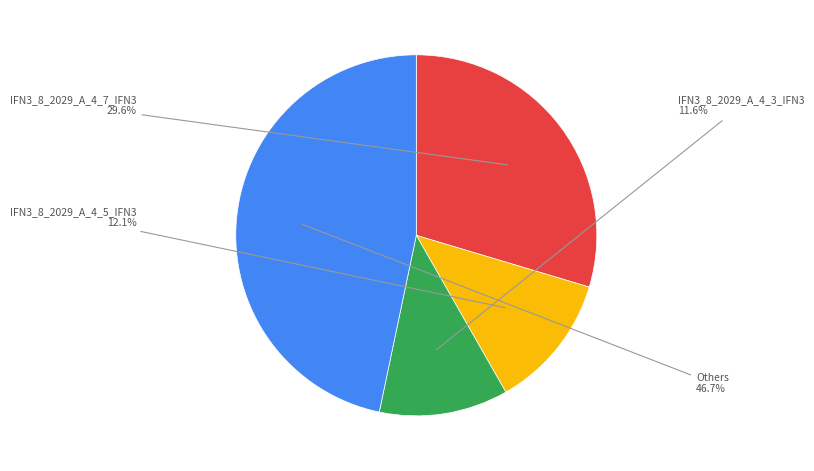

How many segments does this pie chart have?

4